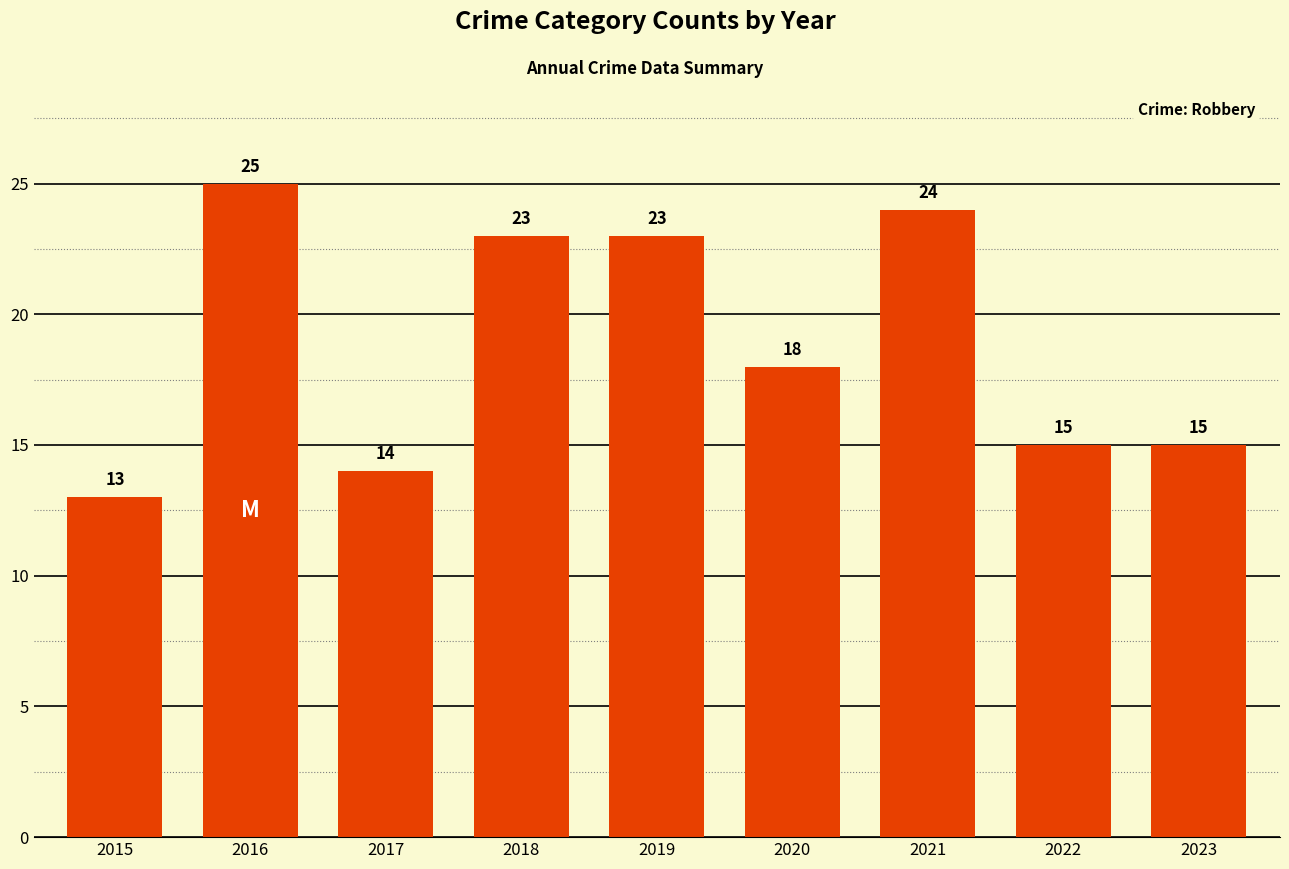

Count the number of data series in this chart.

1